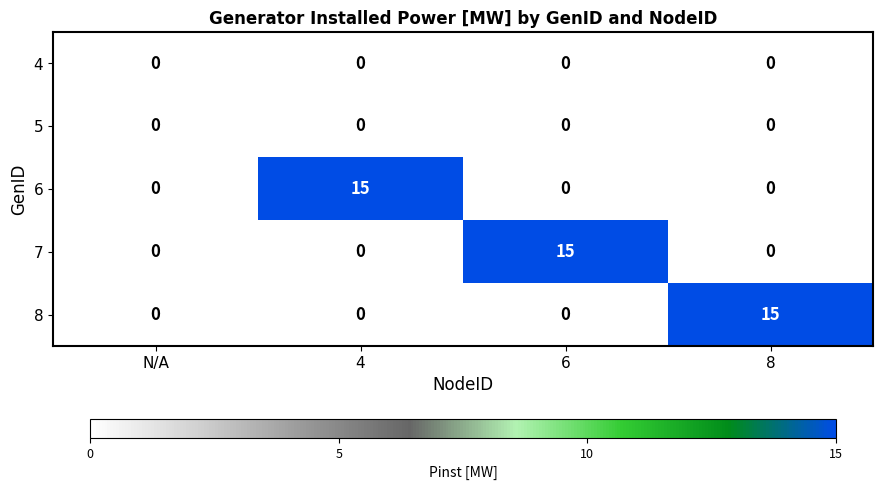

What is the approximate value of 7 at 6?

15